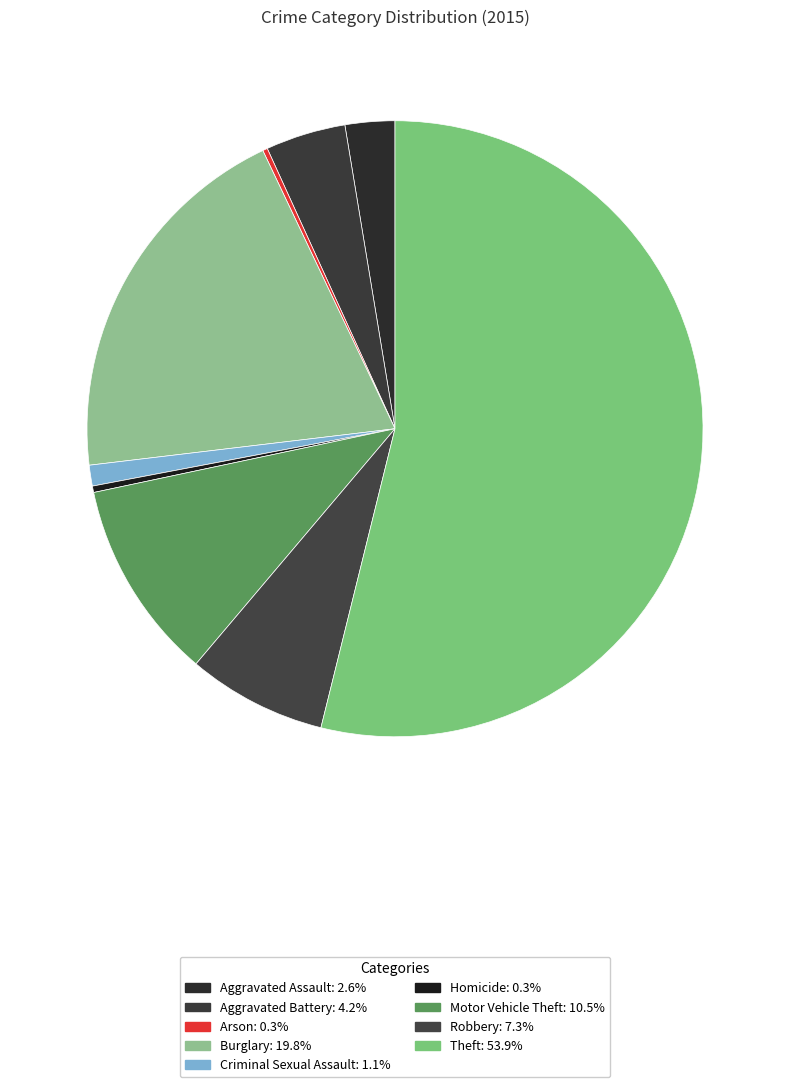

How many slices are in this pie chart?

9